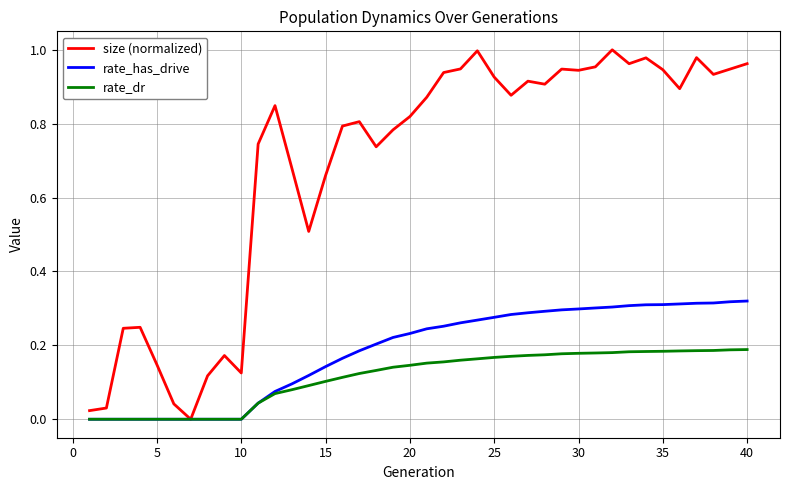

Which series has the largest range (max minus min)?

size (normalized)